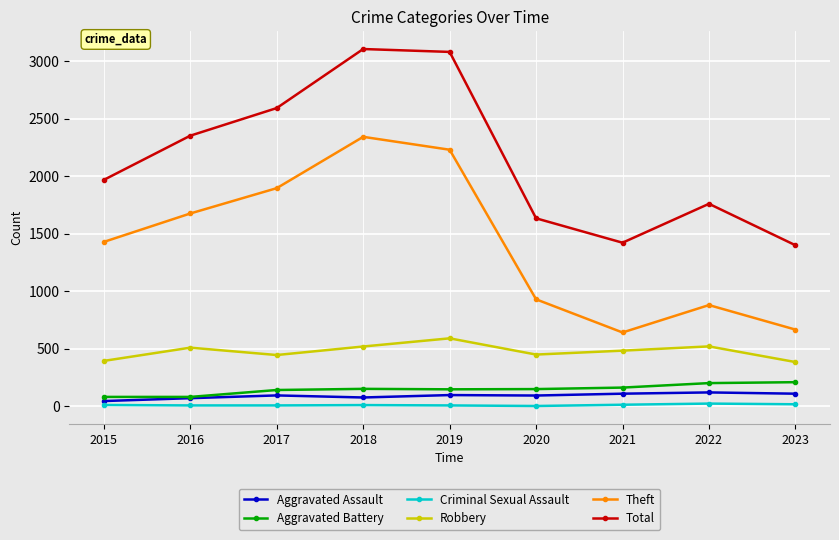

How many values in the Criminal Sexual Assault series are below 11?

4